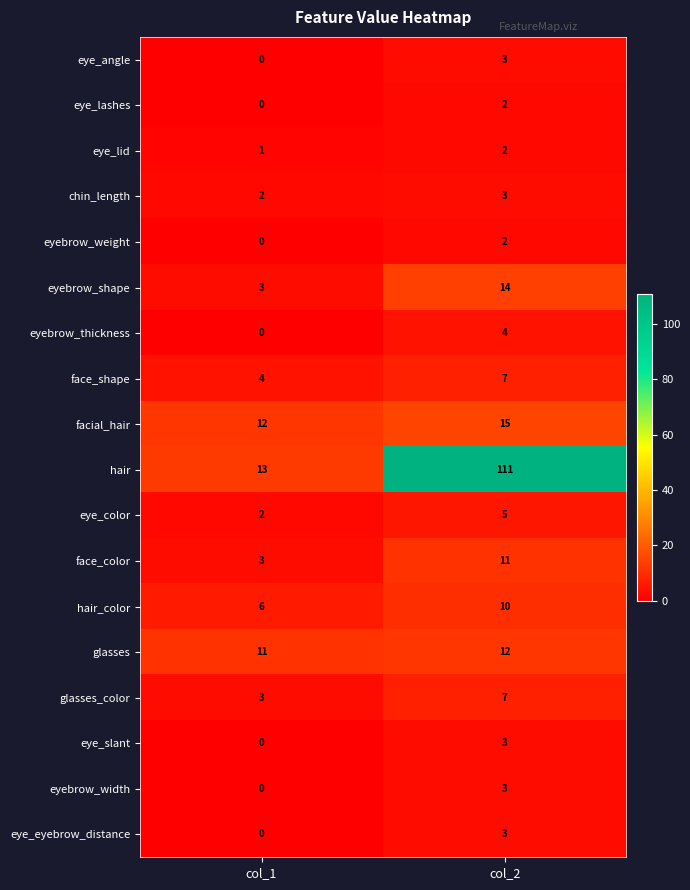

What is the difference between the maximum and minimum values in the hair series?

98